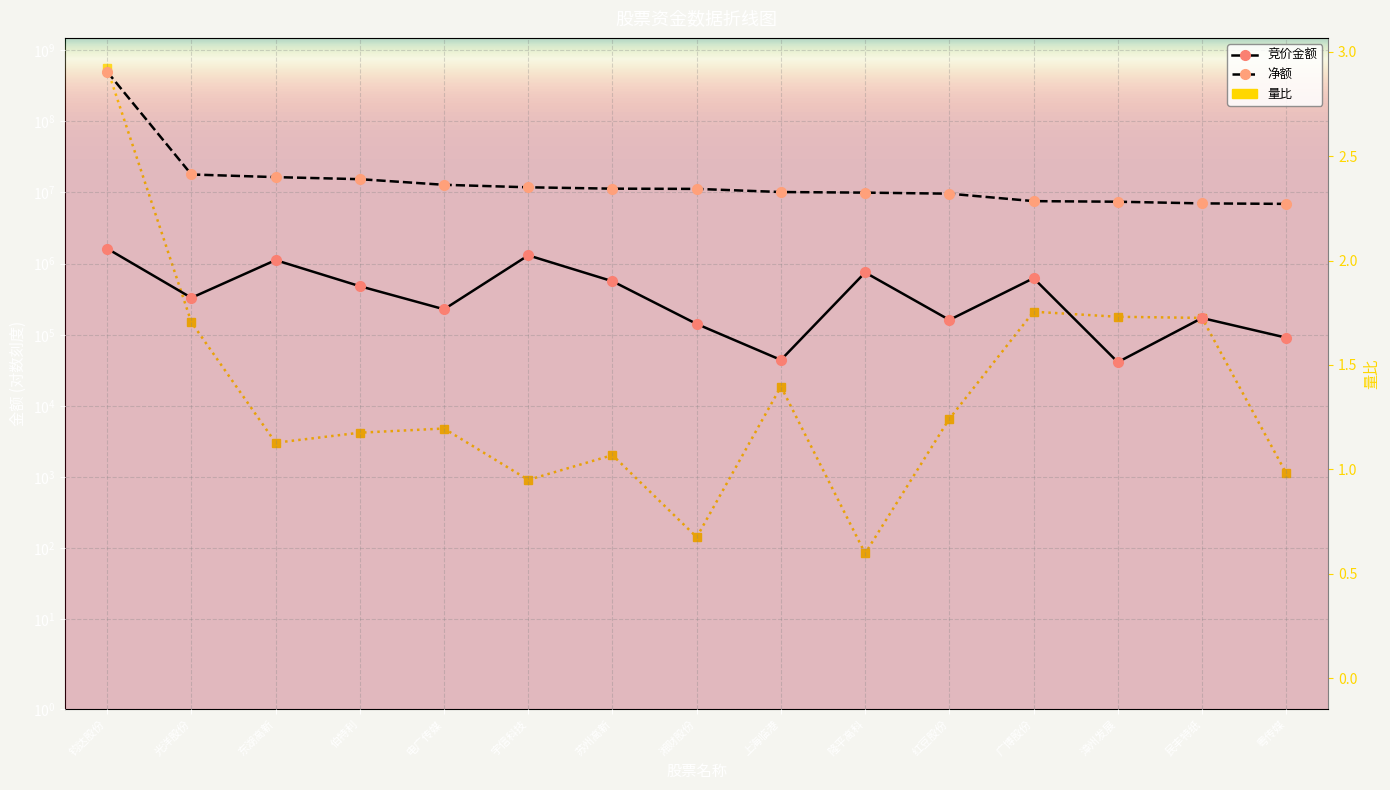

What is the difference between the maximum and minimum values in the 净额 series?

488653826.0